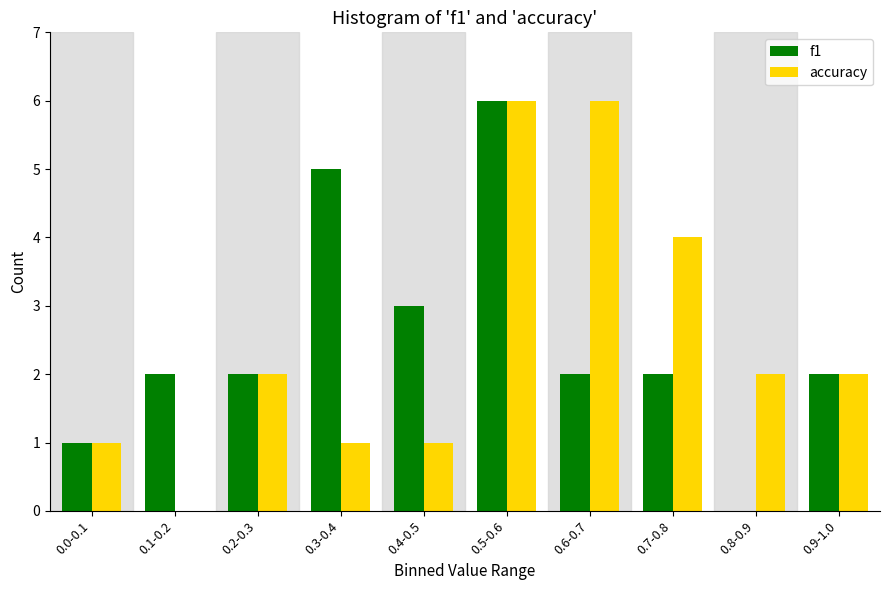

Reading left to right, transcribe all the data shown in this chart.

f1: 0.0-0.1=1	0.1-0.2=2	0.2-0.3=2	0.3-0.4=5	0.4-0.5=3	0.5-0.6=6	0.6-0.7=2	0.7-0.8=2	0.8-0.9=0	0.9-1.0=2
accuracy: 0.0-0.1=1	0.1-0.2=0	0.2-0.3=2	0.3-0.4=1	0.4-0.5=1	0.5-0.6=6	0.6-0.7=6	0.7-0.8=4	0.8-0.9=2	0.9-1.0=2